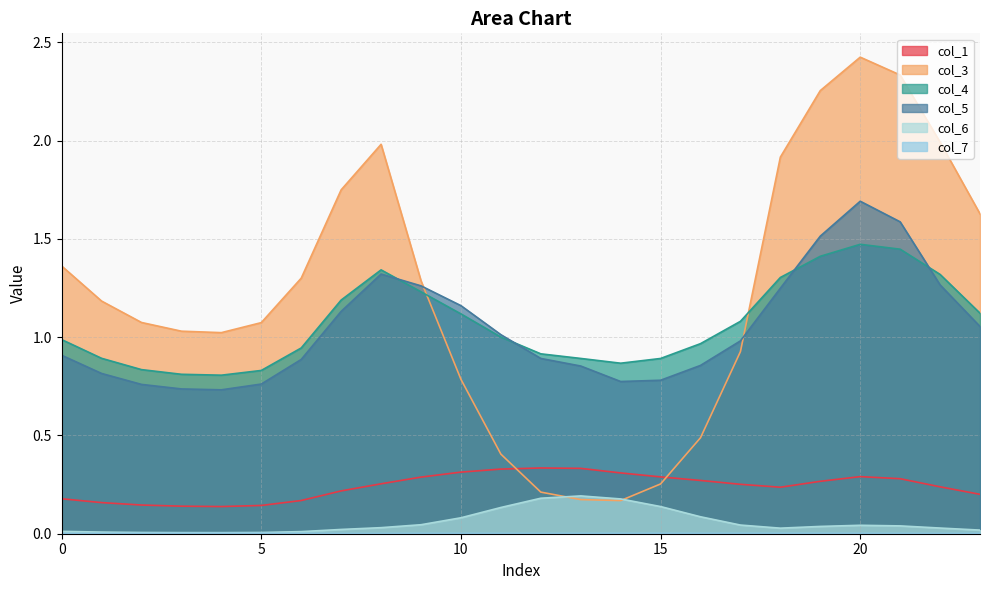

At which category is the sum across all series the highest?

20